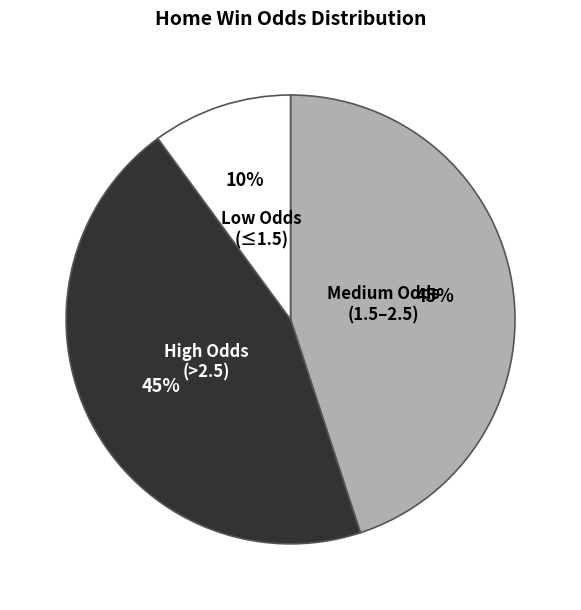

How many slices are in this pie chart?

3